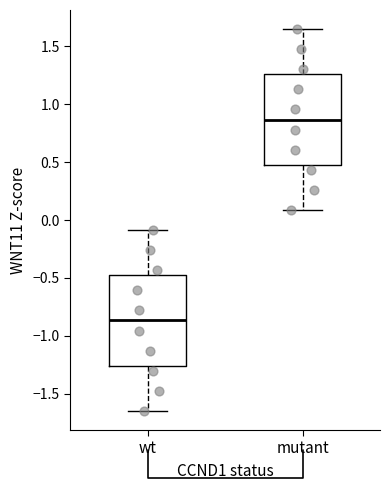

Which box's median line is the lowest?

wt